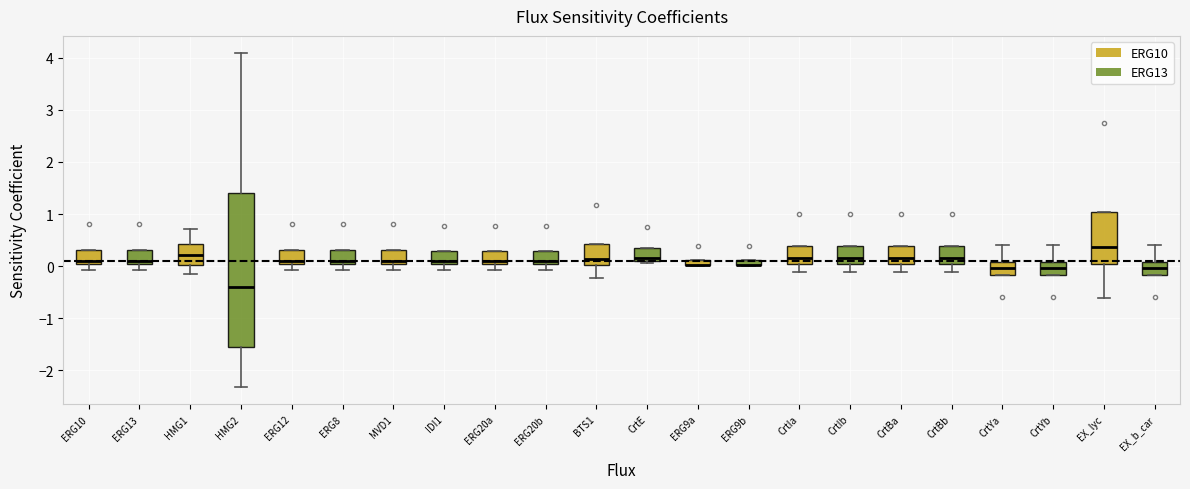

Comparing the boxes themselves (not the whiskers), which one is the tallest?

HMG2